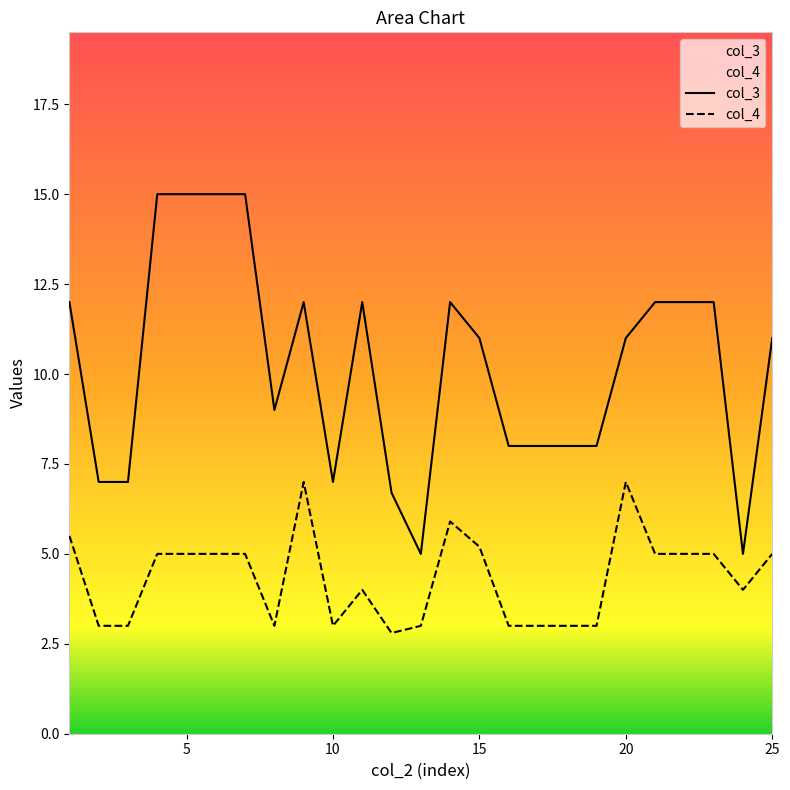

True or false: col_4 and col_3 intersect in this chart.

False